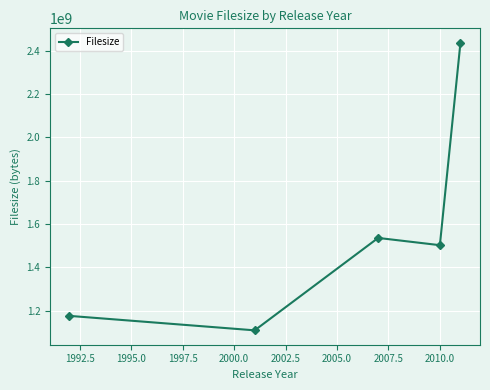

True or false: there are more than 1 points higher than both neighbors.

False